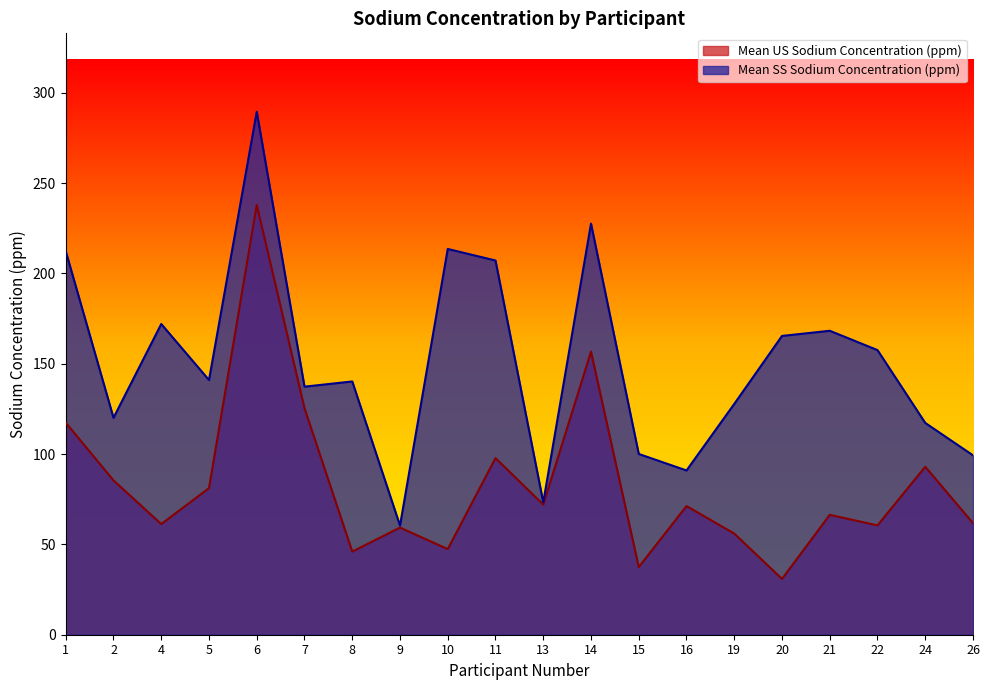

What is the approximate value of Mean US Sodium Concentration (ppm) at 2?

85.4